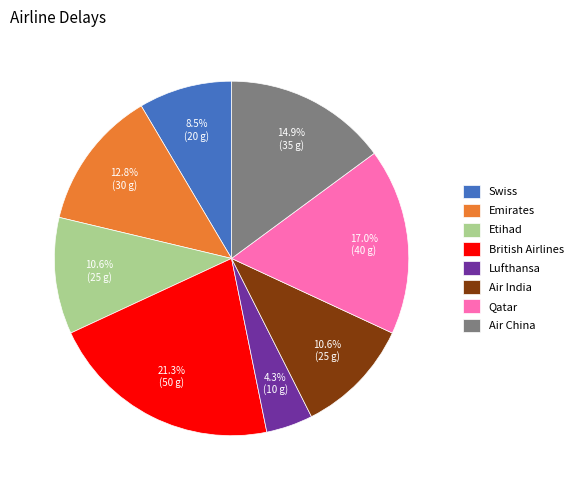

Which has a higher value, Qatar or Emirates?

Qatar